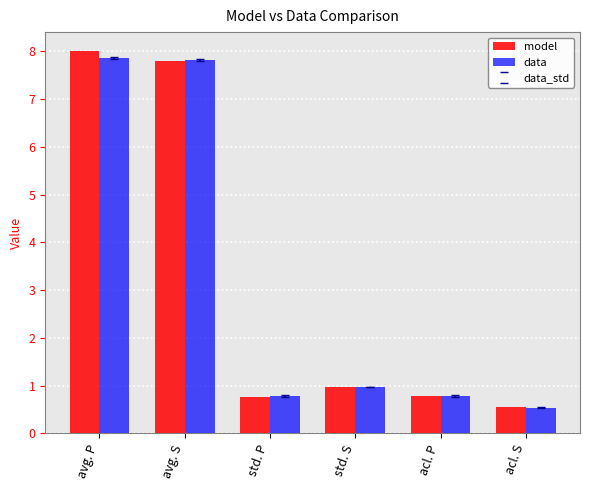

What is the label of the 1st bar from the right?

acl. S